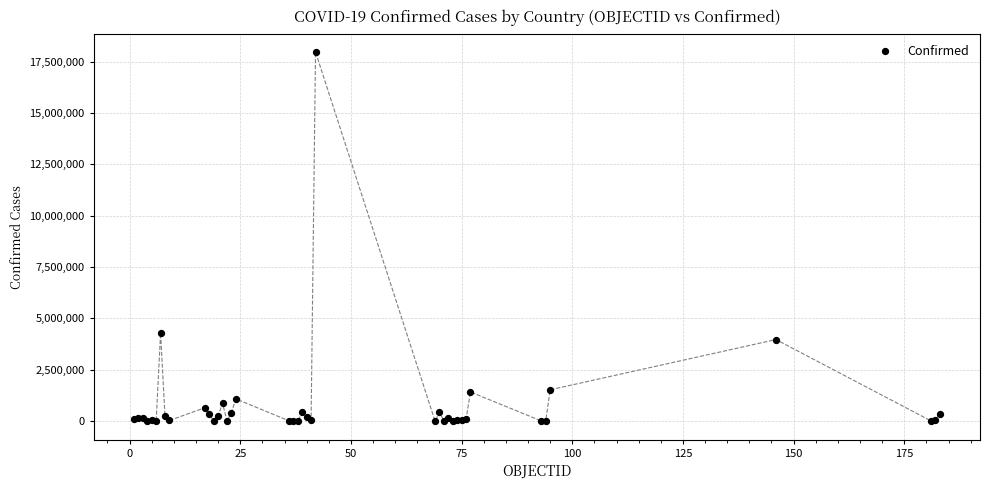

What Y value in the scatter plot is closest to 8983543?

4277395